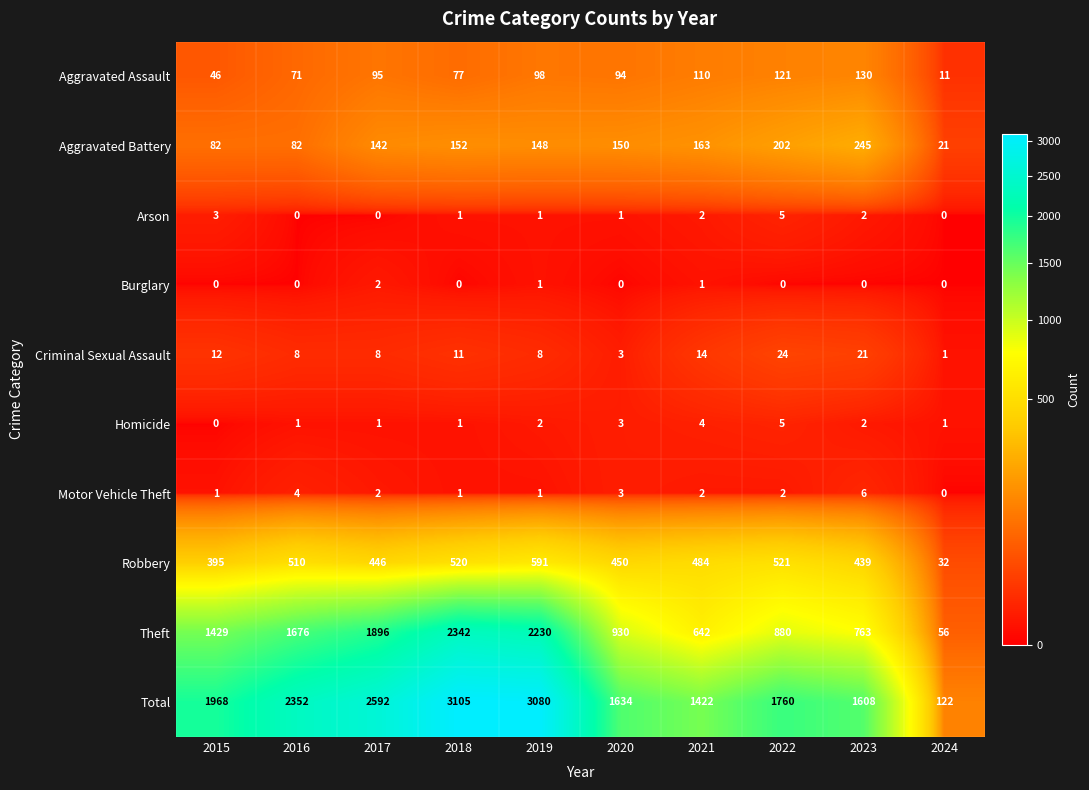

True or false: Theft has a value of 2488 at 2017.

False